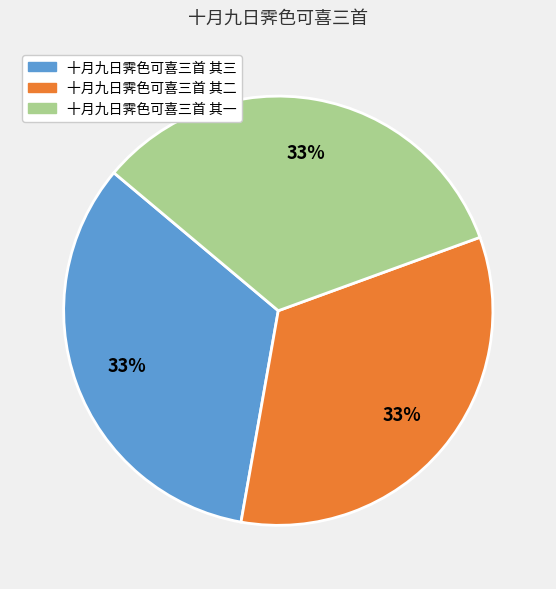

True or false: 十月九日霁色可喜三首 其二 accounts for 33% of the total.

True